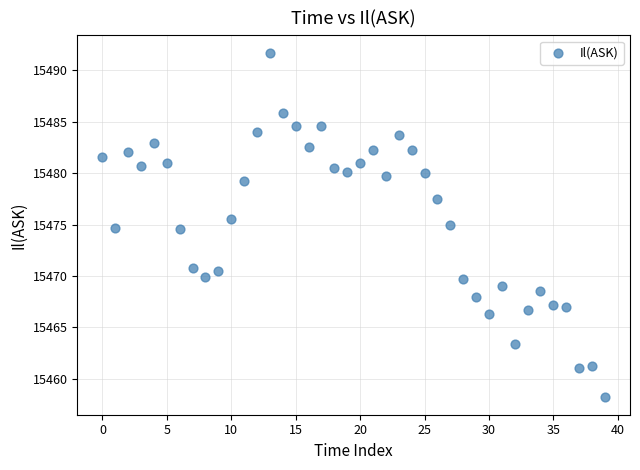

What is the range of Y values (max minus min)?

33.5